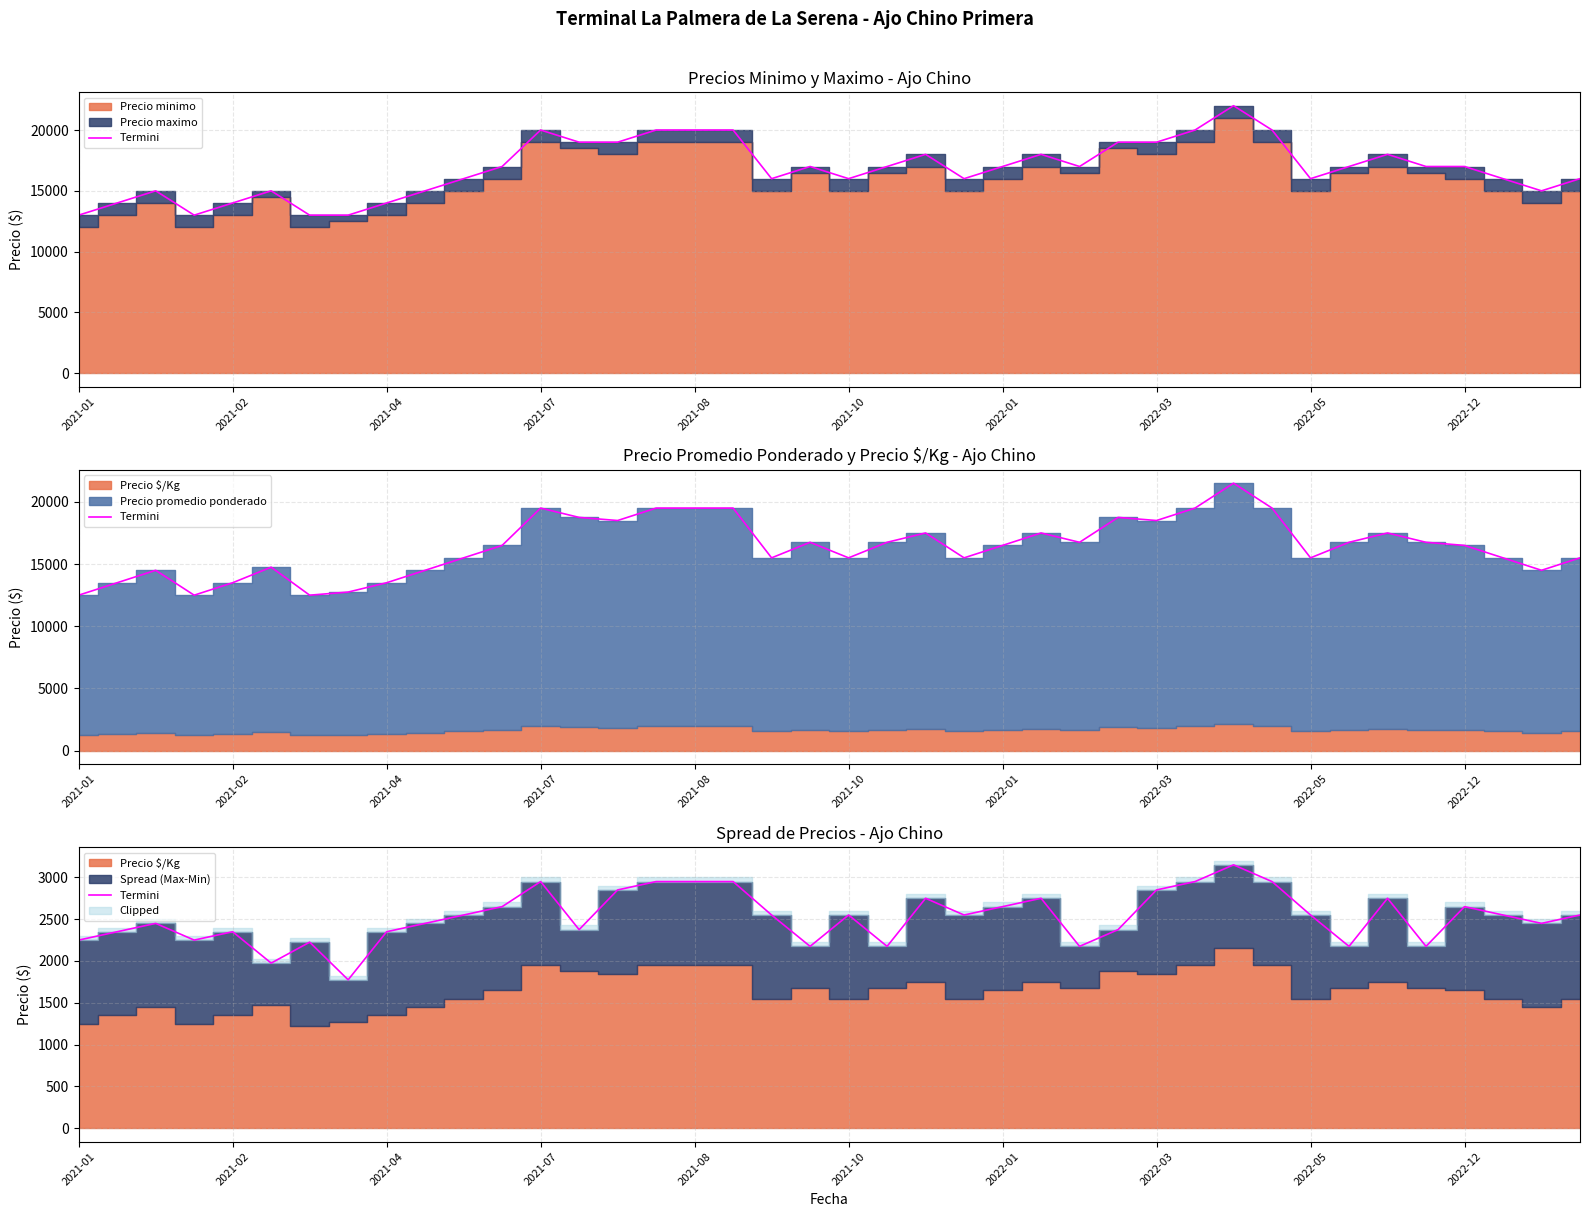

How many data points are less than 2550?

18